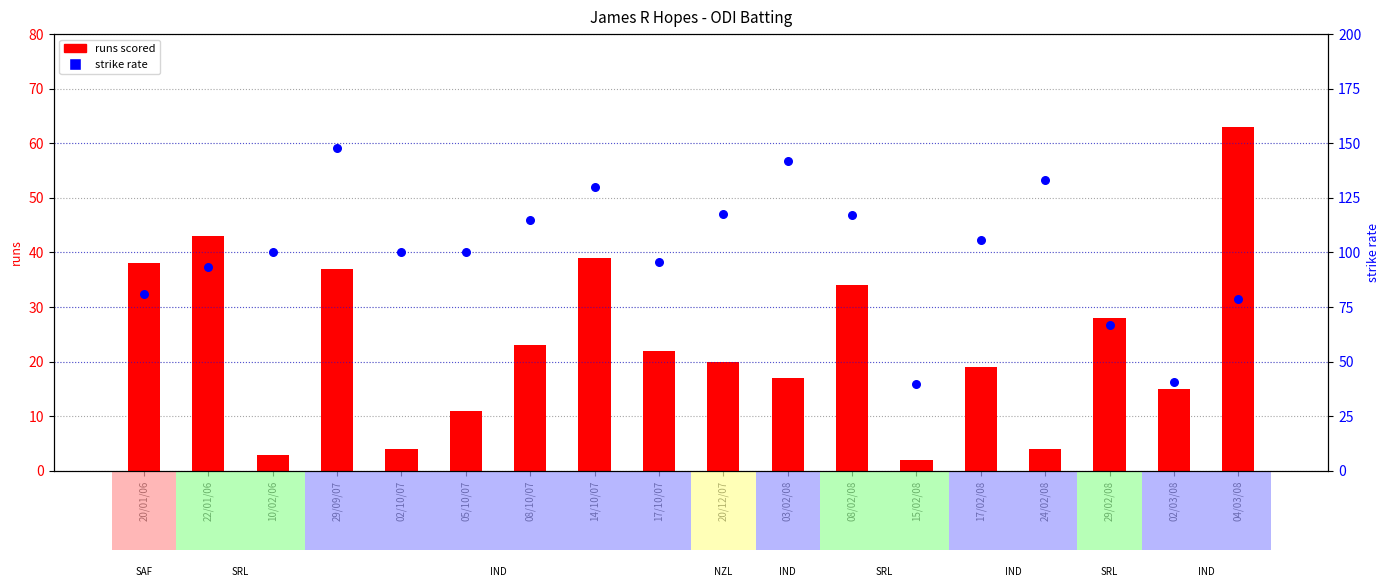

At how many categories does at least one series exceed 70?

15